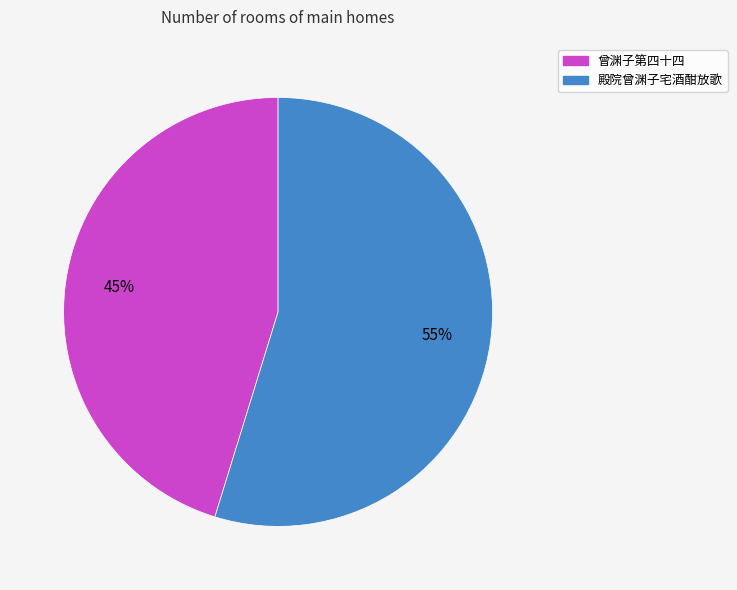

Is there any slice that represents more than half of the pie?

Yes